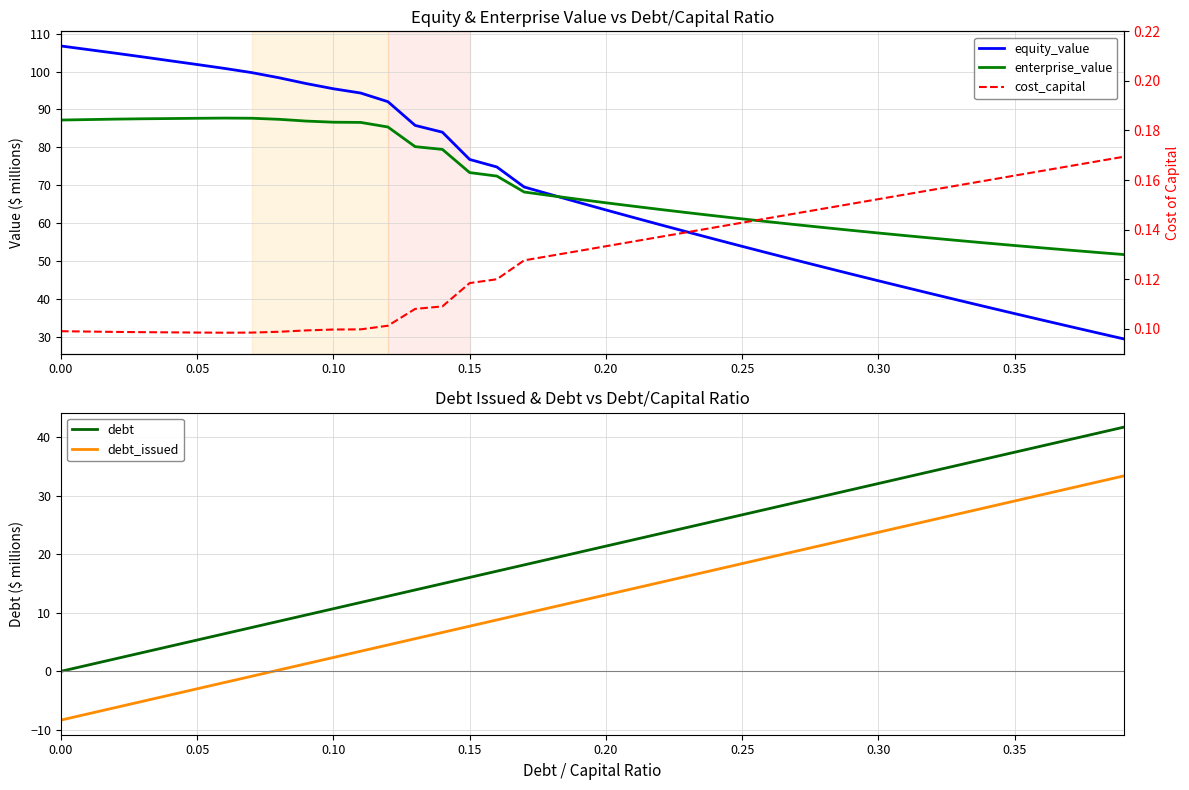

What is the lowest value of the debt_issued series?

-8.3